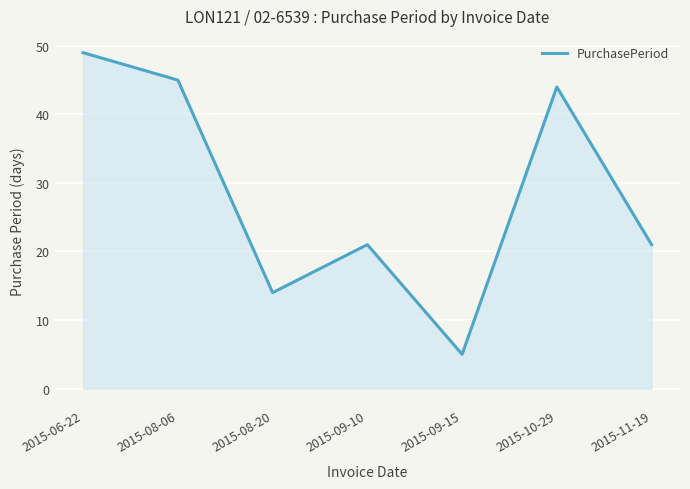

What is the sum of the values at 2015-08-20 and 2015-09-15?

19